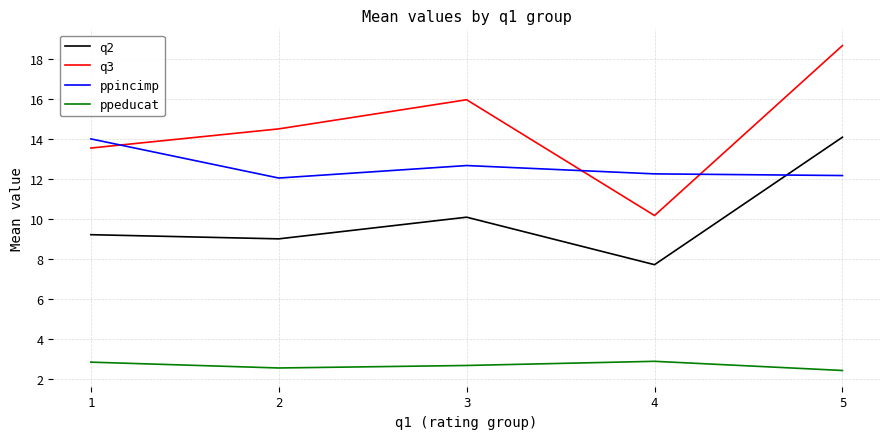

At which category does q3 reach its first local peak?

3